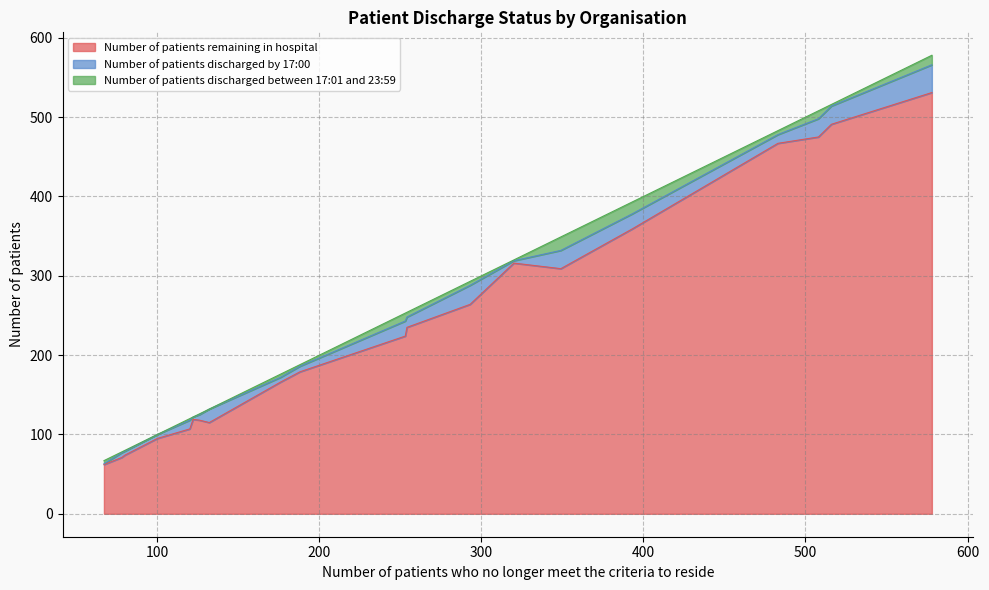

True or false: Number of patients discharged by 17:00 has a value of 10 at 393.

False